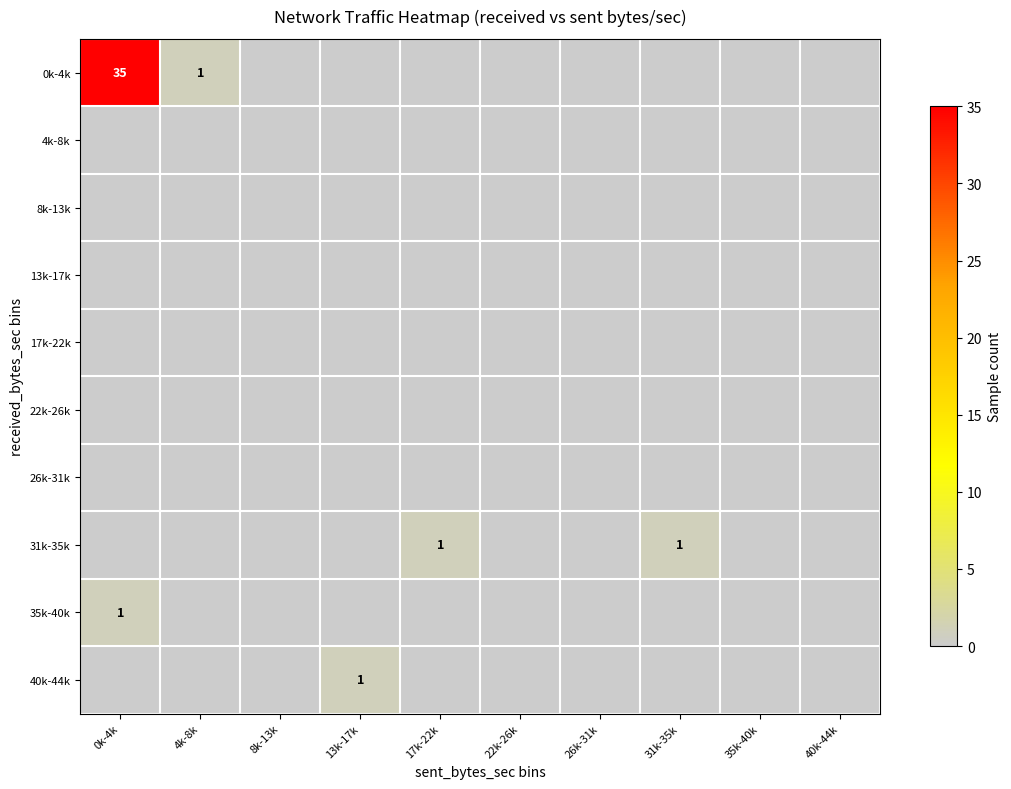

Is it true that 40k-44k equals 0 at 13k-17k?

False